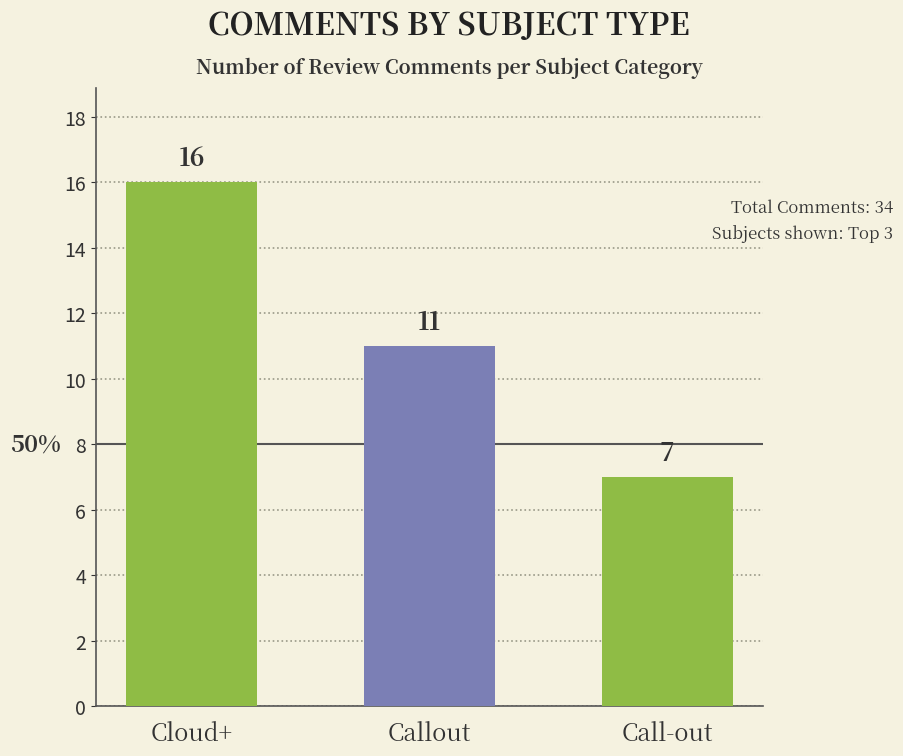

True or false: the data shows 11 at Callout.

True